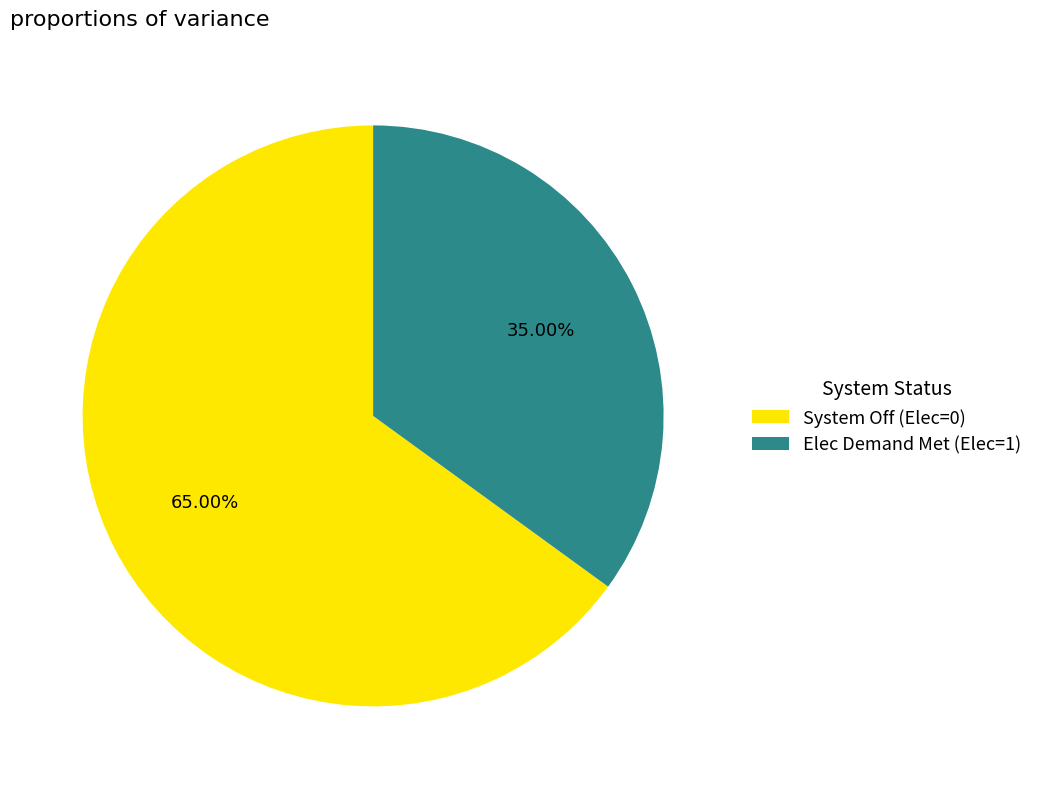

Rank the categories by value from highest to lowest.

System Off (Elec=0), Elec Demand Met (Elec=1)